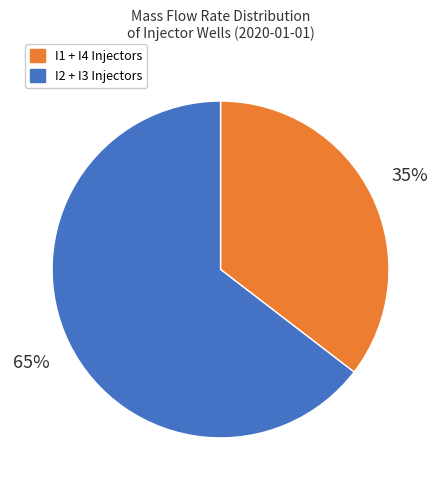

Which slice is the largest?

I2 + I3 Injectors